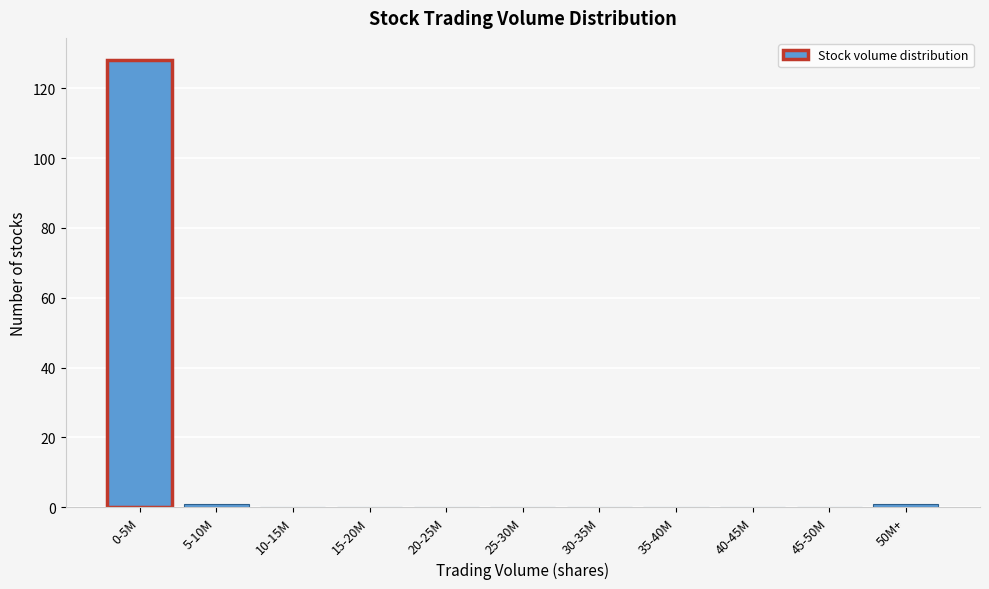

Reading left to right, transcribe all the data shown in this chart.

0-5M=128	5-10M=1	10-15M=0	15-20M=0	20-25M=0	25-30M=0	30-35M=0	35-40M=0	40-45M=0	45-50M=0	50M+=1